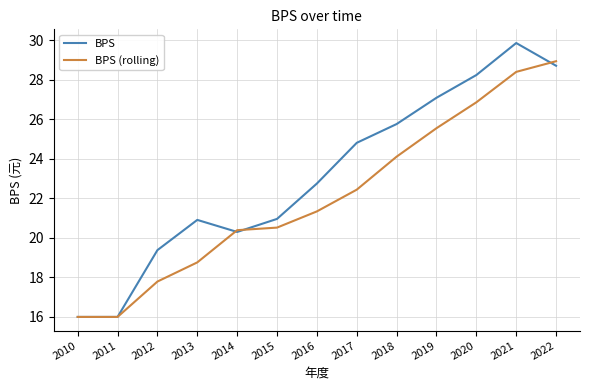

What is the sum of the BPS values at 2017 and 2019?

51.9